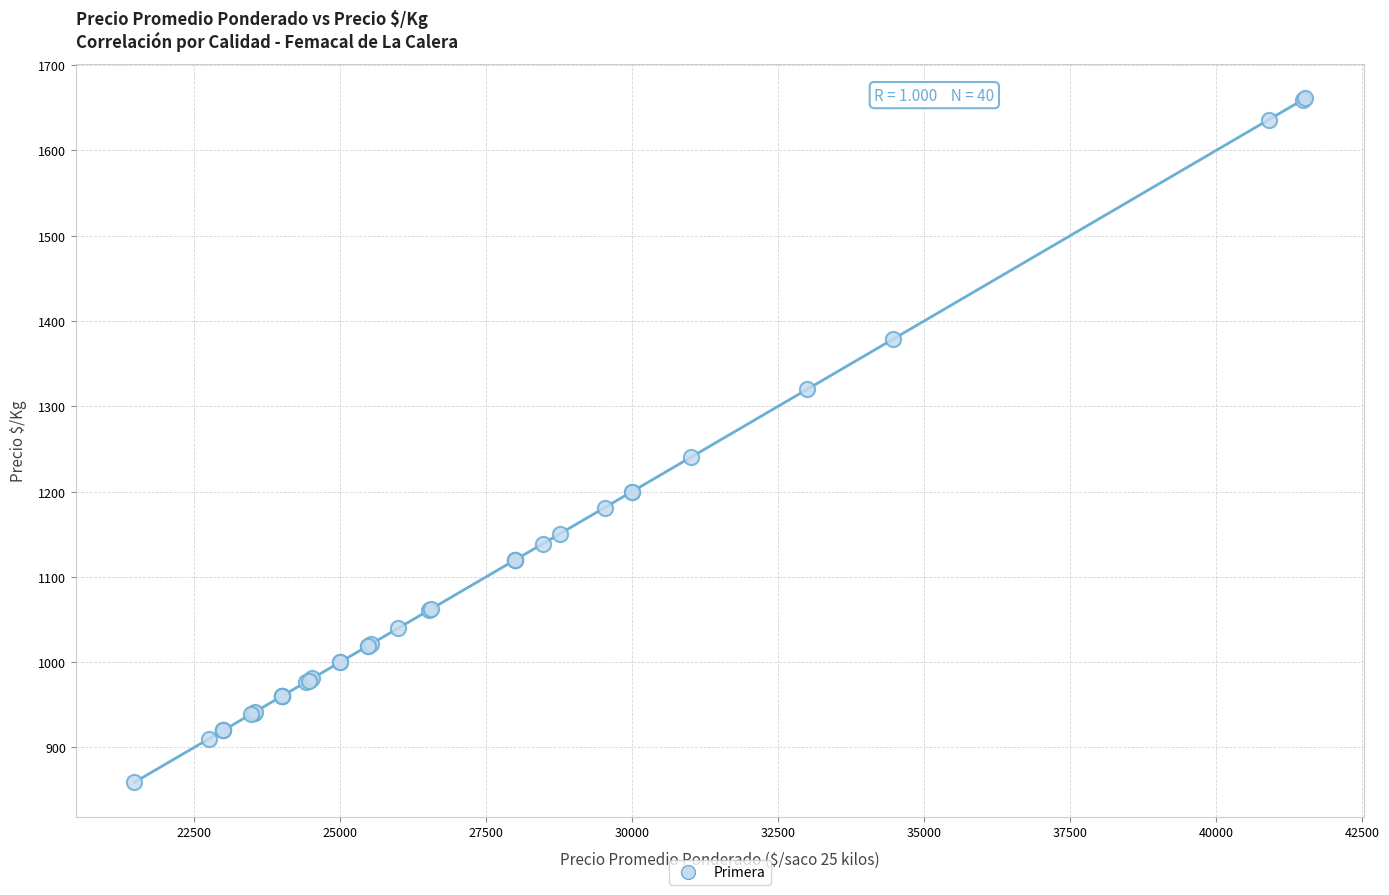

What Y value in the scatter plot is closest to 1260?

1240